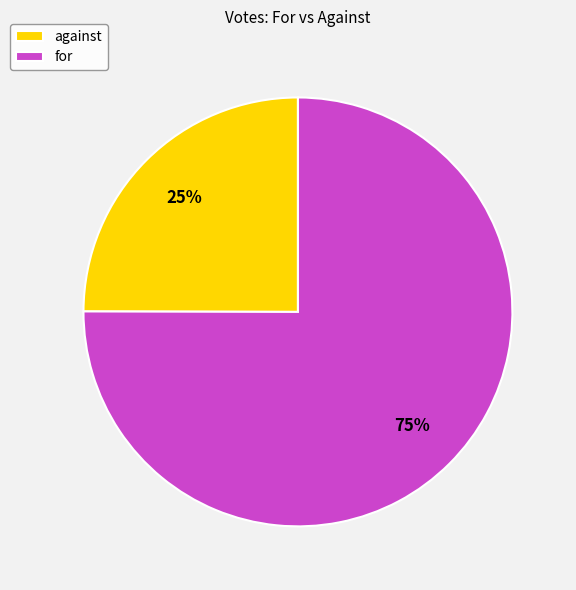

Which has a higher value, for or against?

for